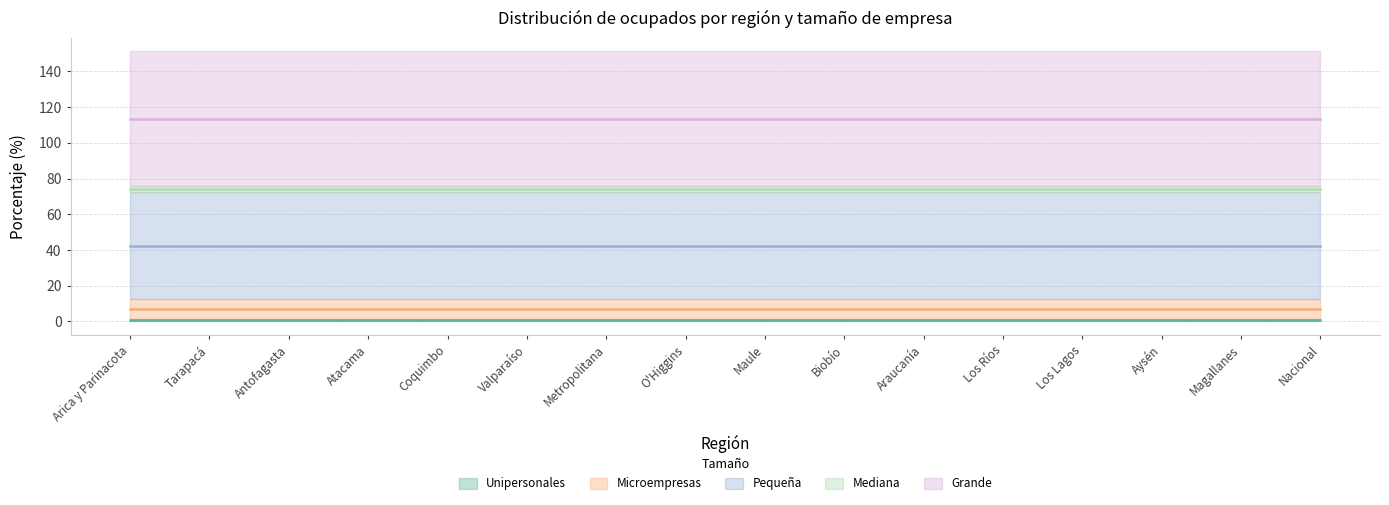

Which series has the largest range (max minus min)?

Unipersonales